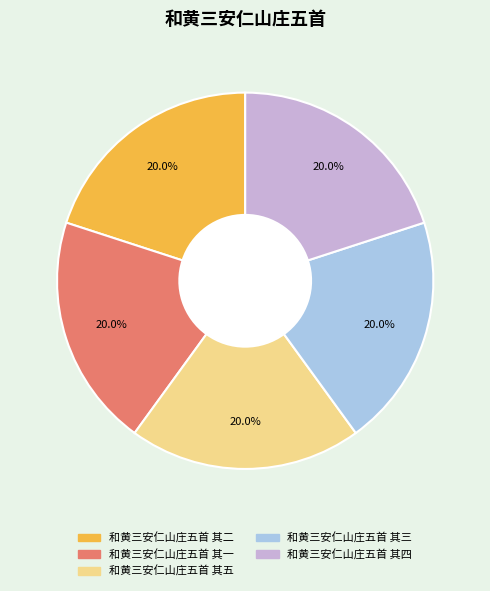

True or false: 和黄三安仁山庄五首 其四 accounts for 20% of the total.

True